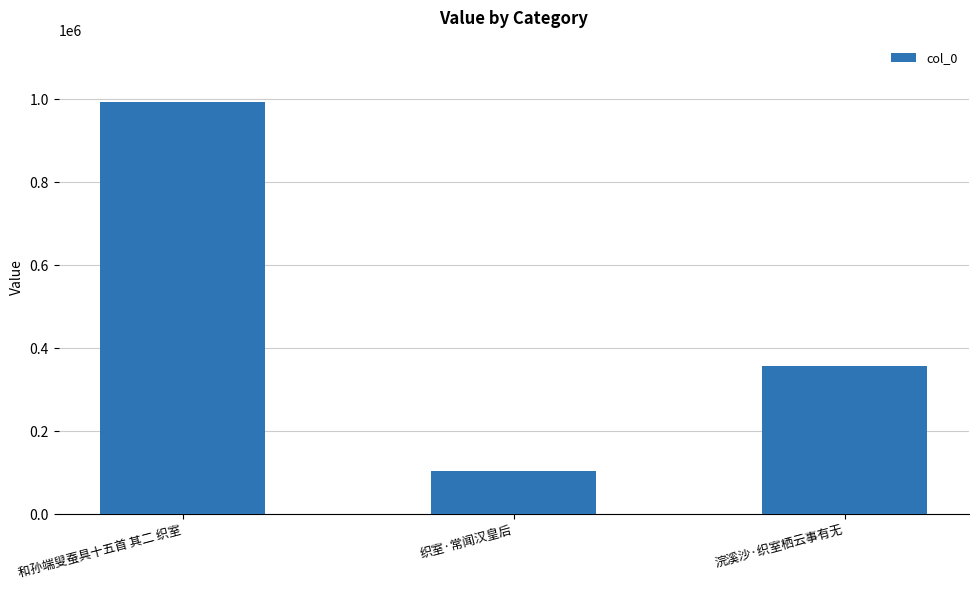

Rank the categories by value from highest to lowest.

和孙端叟蚕具十五首 其二 织室, 浣溪沙·织室栖云事有无, 织室·常闻汉皇后